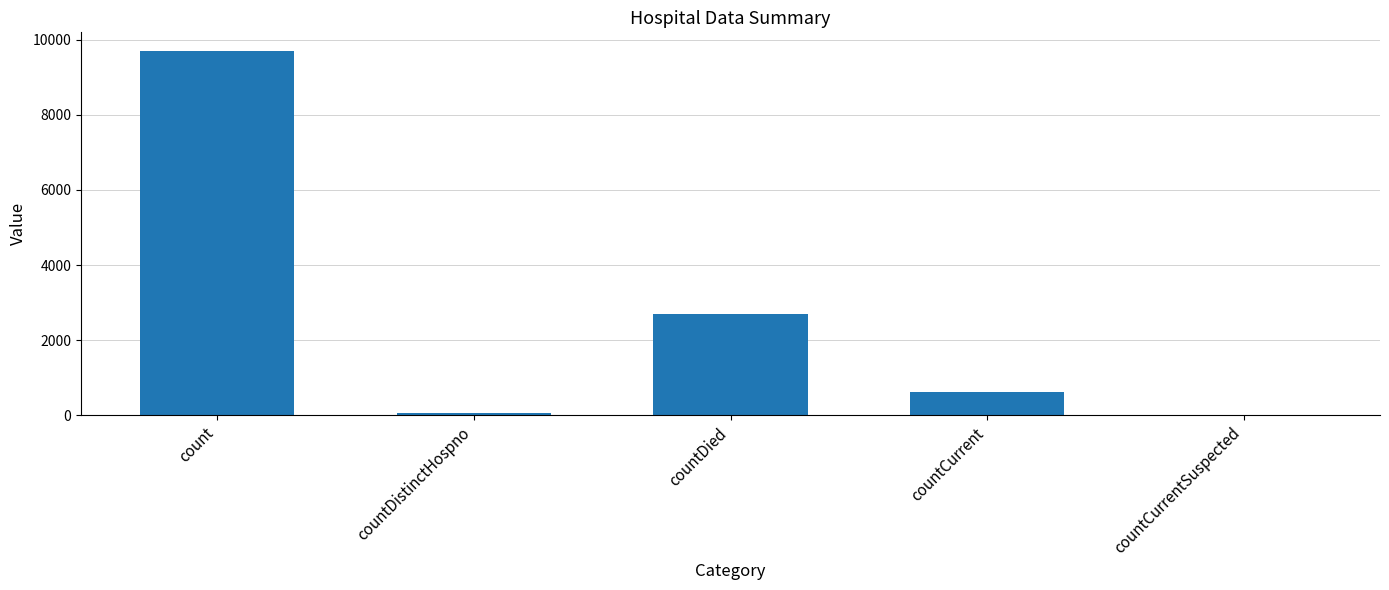

What is the sum of all values?

13102